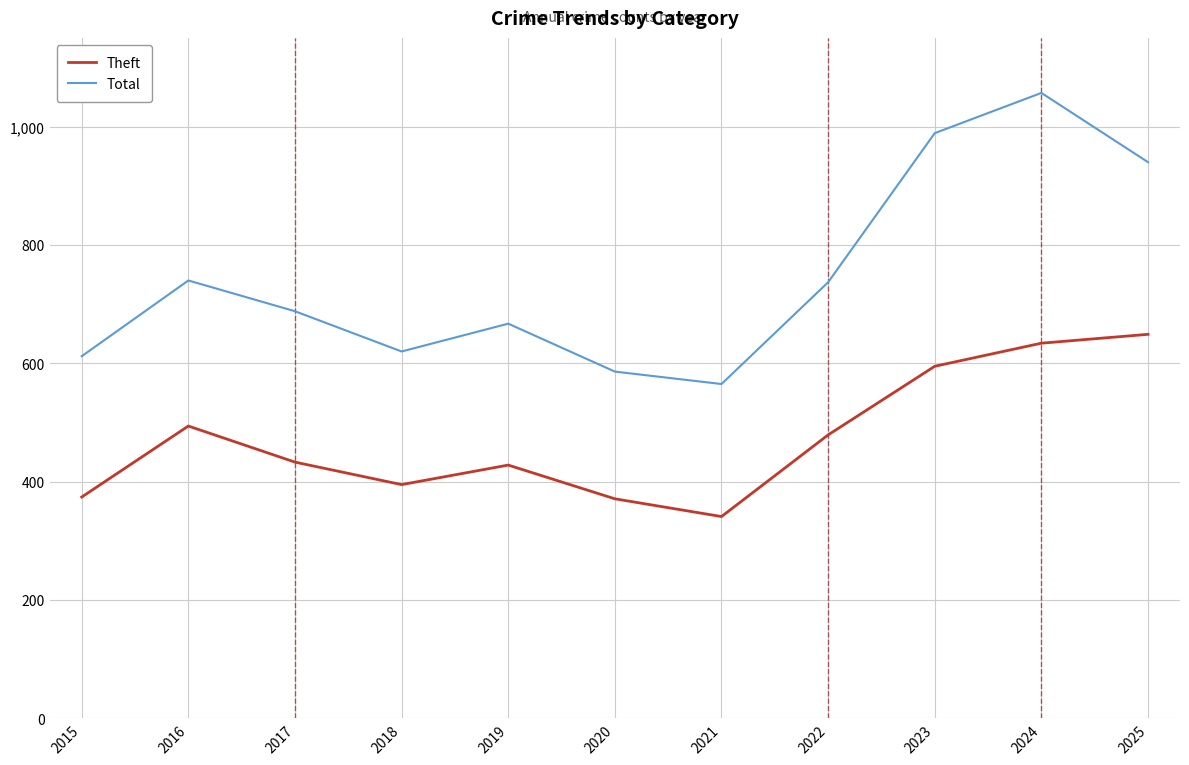

Read the Total value at 2022.

737